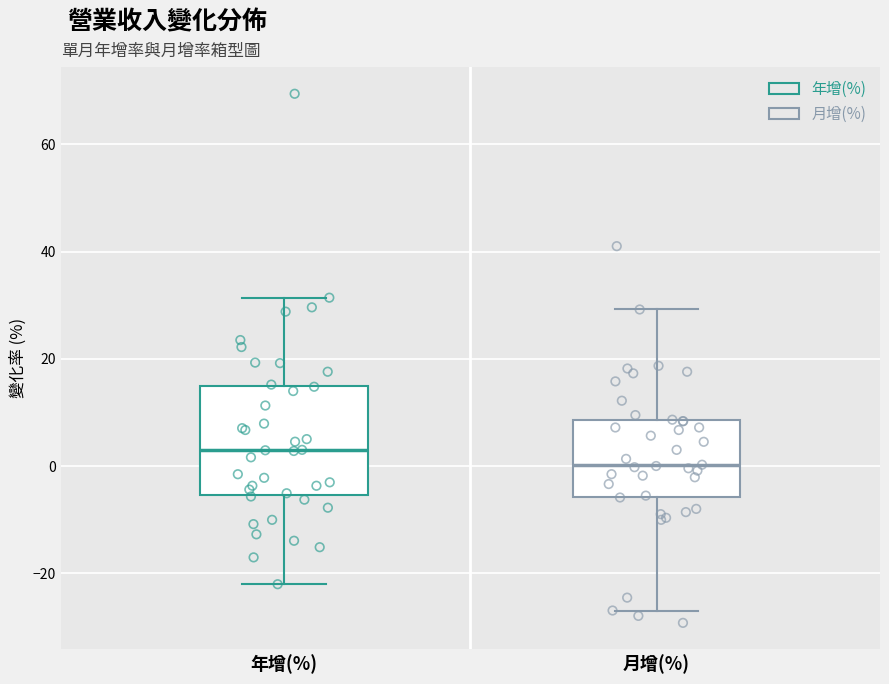

Which box's median line is the highest?

年增(%)